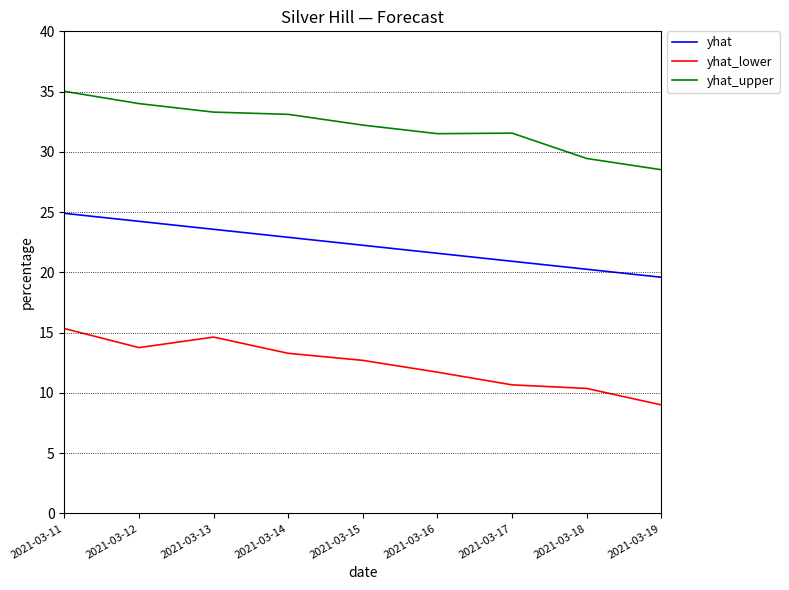

The yhat_lower series shows 14.1 at 2021-03-19. True or false?

False